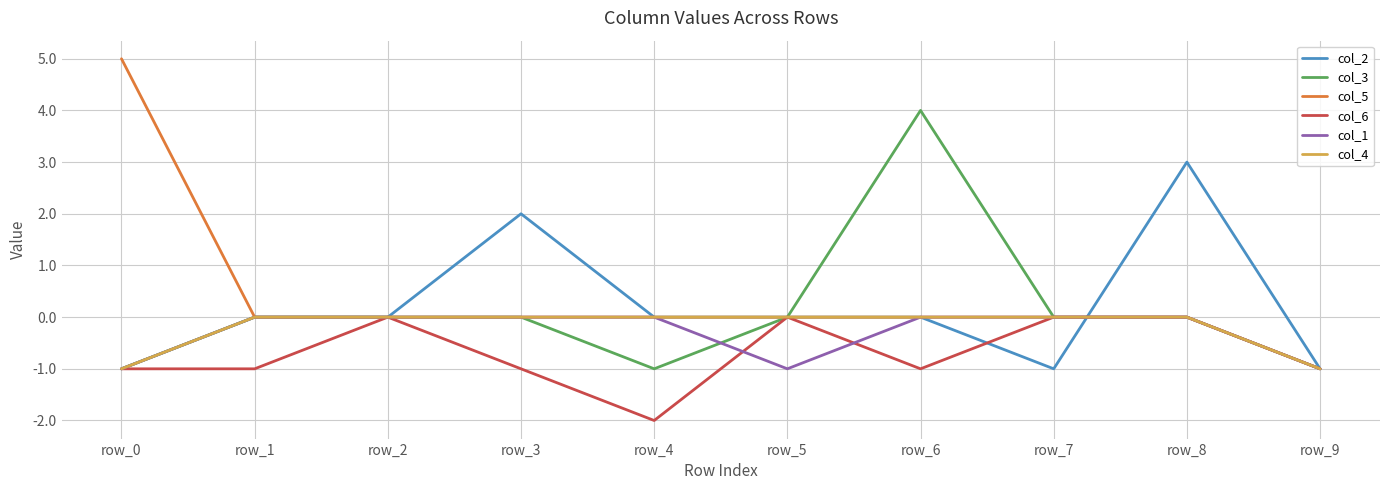

Reading left to right, extract all data points from this chart.

col_2: row_0=-1	row_1=0	row_2=0	row_3=2	row_4=0	row_5=0	row_6=0	row_7=-1	row_8=3	row_9=-1
col_3: row_0=-1	row_1=0	row_2=0	row_3=0	row_4=-1	row_5=0	row_6=4	row_7=0	row_8=0	row_9=-1
col_5: row_0=5	row_1=0	row_2=0	row_3=0	row_4=0	row_5=0	row_6=0	row_7=0	row_8=0	row_9=-1
col_6: row_0=-1	row_1=-1	row_2=0	row_3=-1	row_4=-2	row_5=0	row_6=-1	row_7=0	row_8=0	row_9=-1
col_1: row_0=-1	row_1=0	row_2=0	row_3=0	row_4=0	row_5=-1	row_6=0	row_7=0	row_8=0	row_9=-1
col_4: row_0=-1	row_1=0	row_2=0	row_3=0	row_4=0	row_5=0	row_6=0	row_7=0	row_8=0	row_9=-1